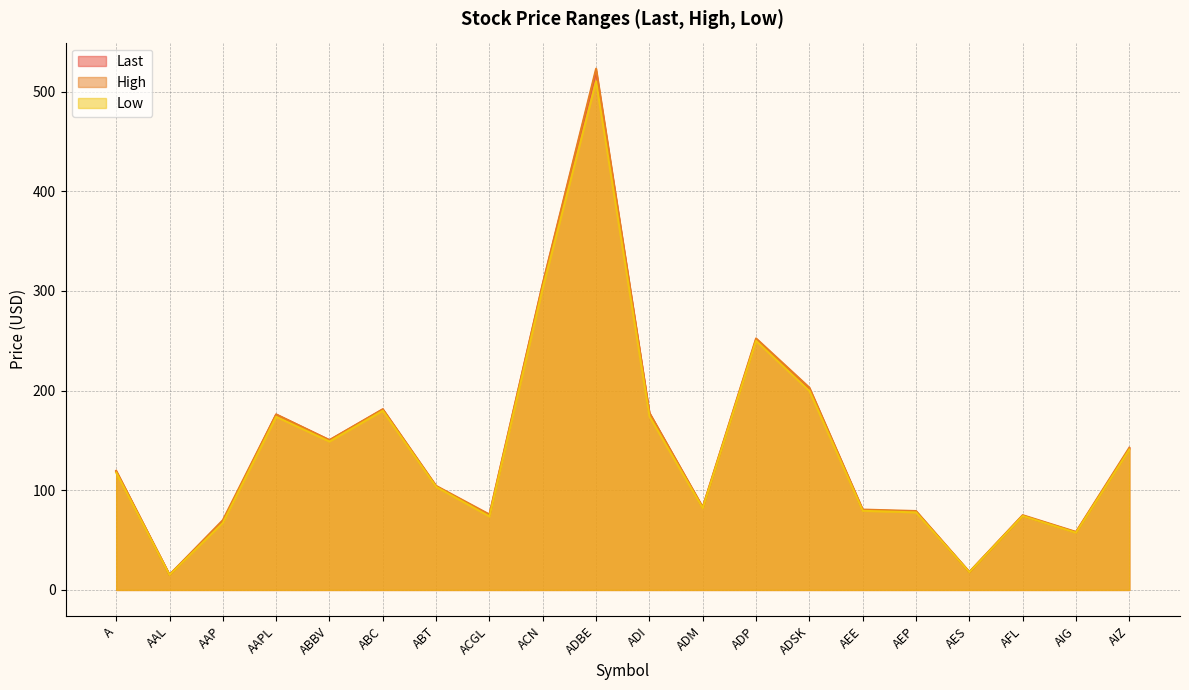

What is the label of the 10th point from the left?

ADBE